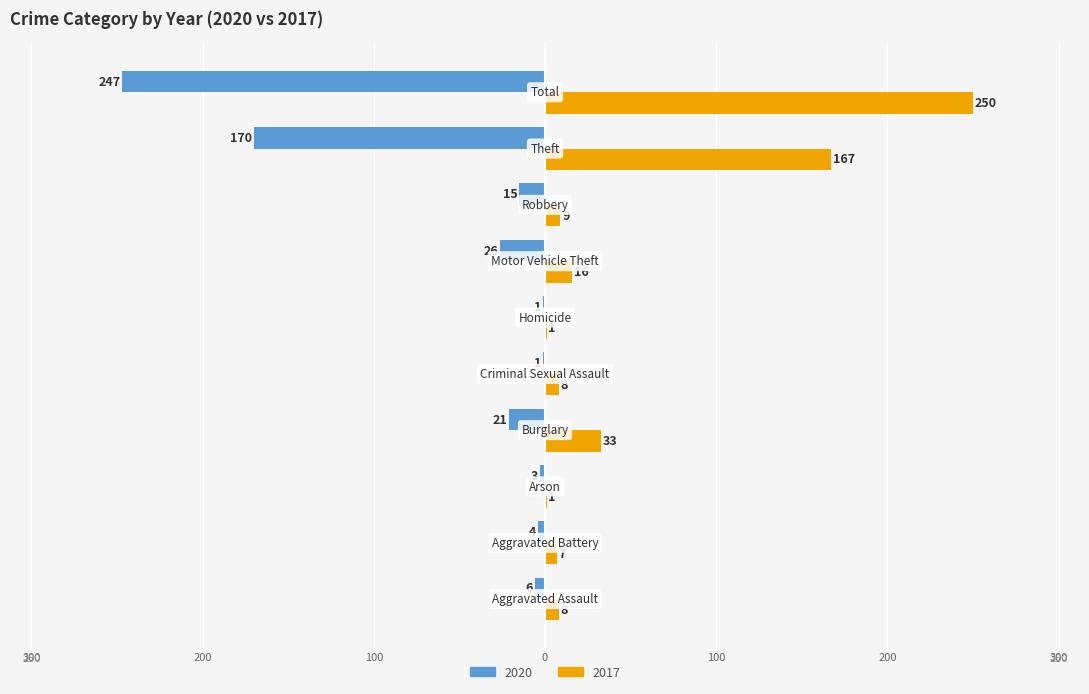

What are all the series names shown in the legend?

2020, 2017